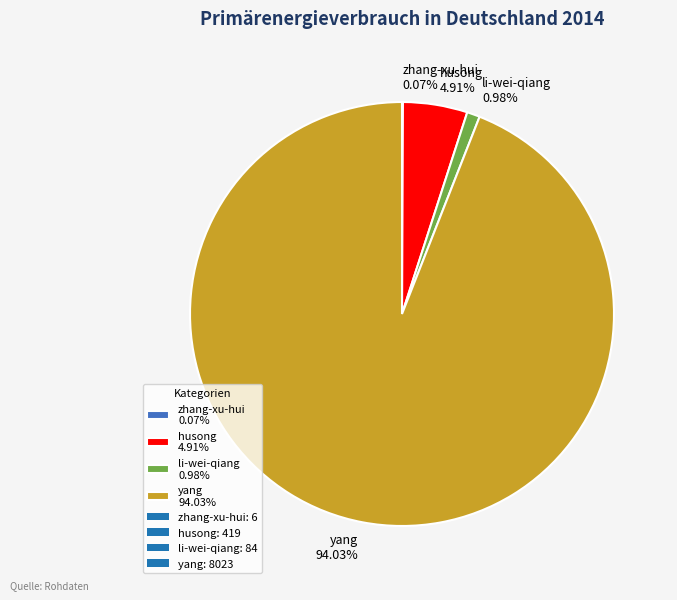

Is it true that li-wei-qiang is 13% of the pie?

False